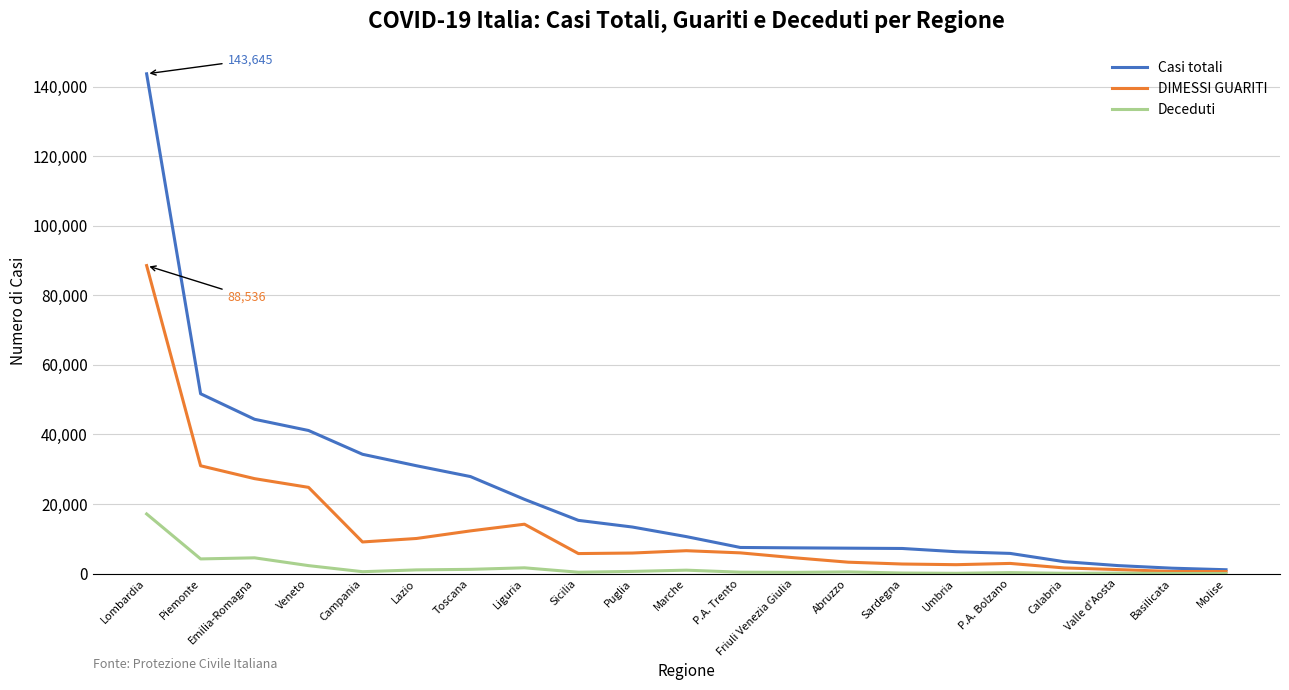

What is the minimum value for DIMESSI GUARITI?

606